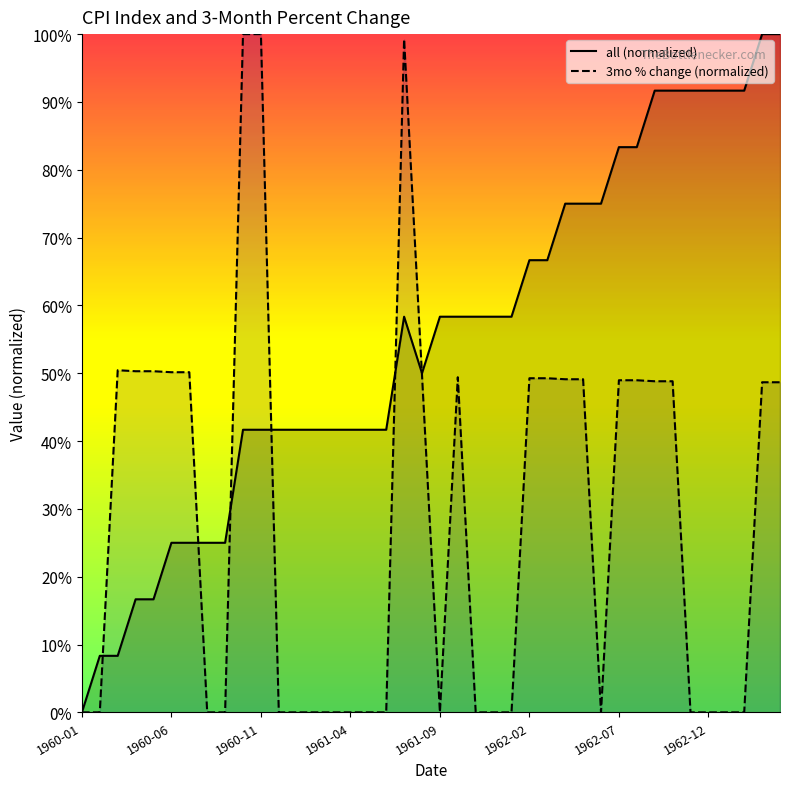

How many categories are shown in the chart?

40